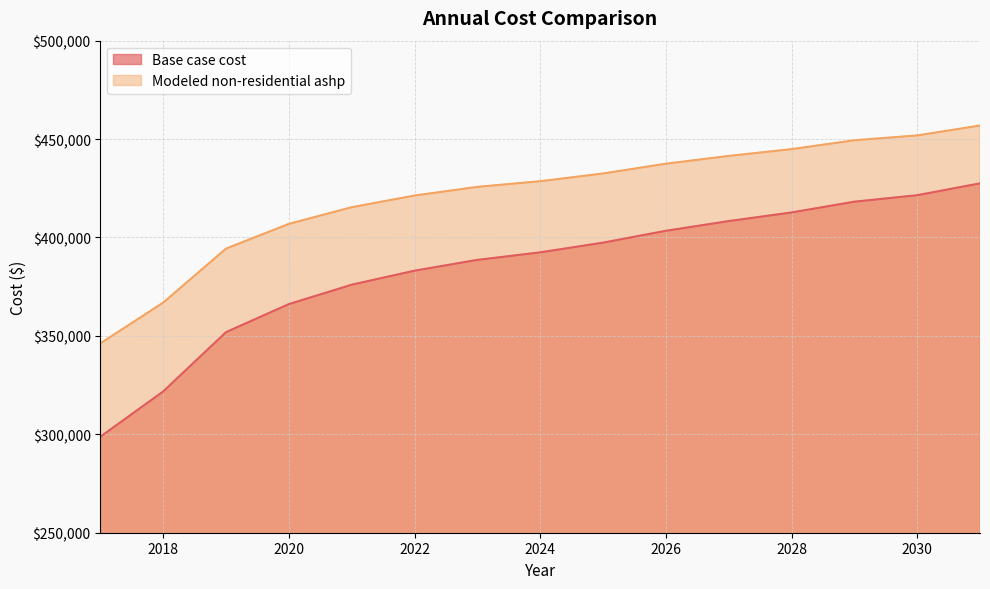

Which series has the widest spread of values?

Base case cost